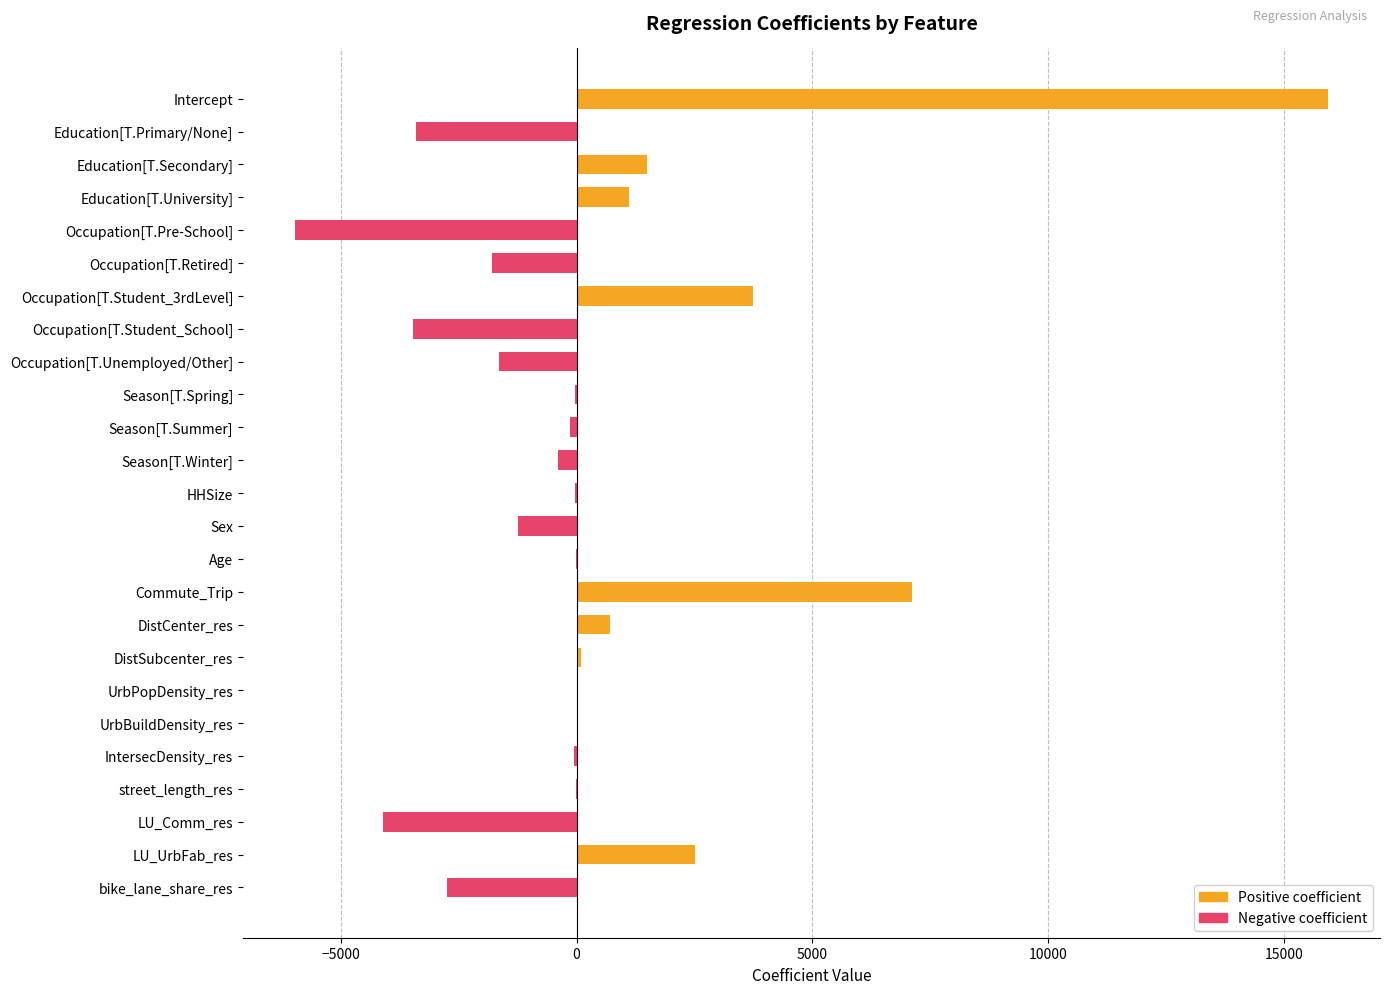

What is the sum of all values?

7635.8